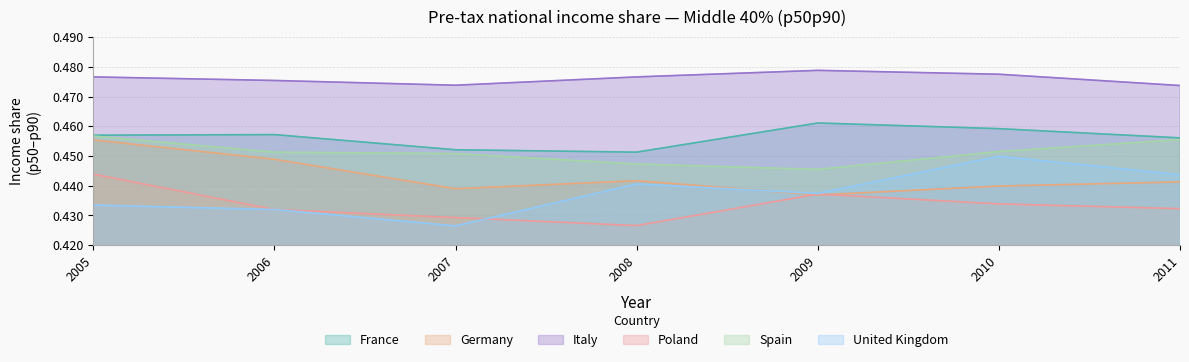

Which series has the widest spread of values?

United Kingdom